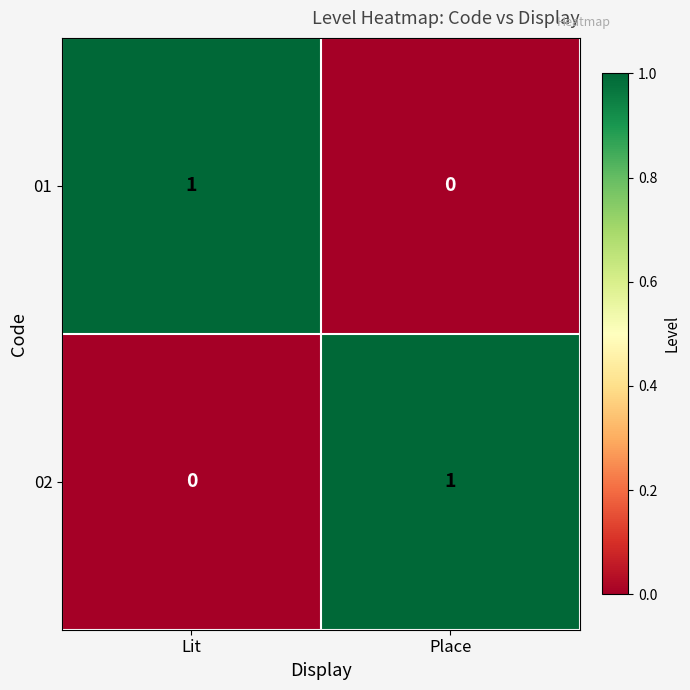

True or false: 02 has a value of 1 at Place.

True